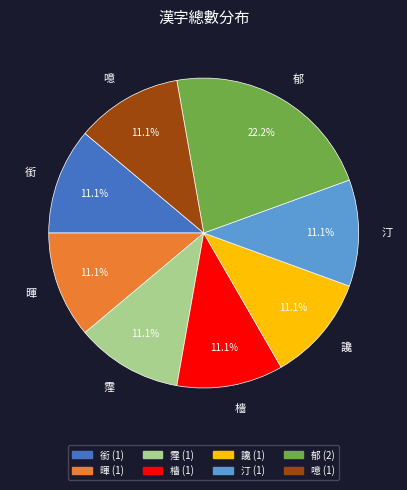

What percentage is the 檣 slice, to the nearest percent?

11%